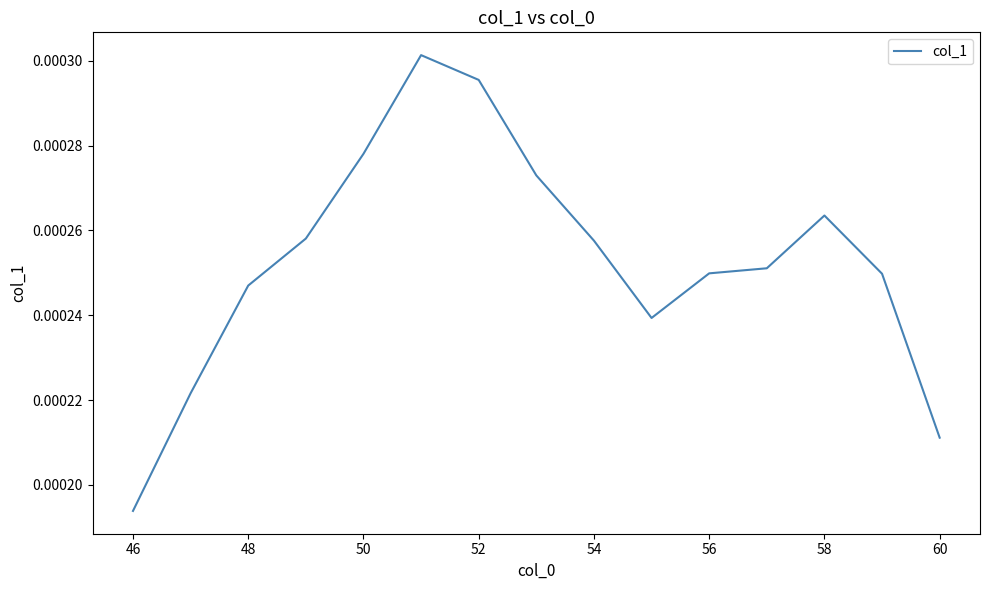

How many lines are shown in the chart?

1